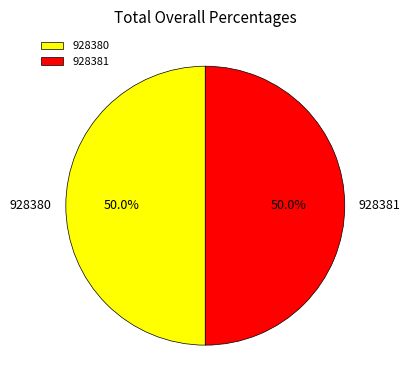

Do 928380 and 928381 together represent more than half of the pie?

Yes